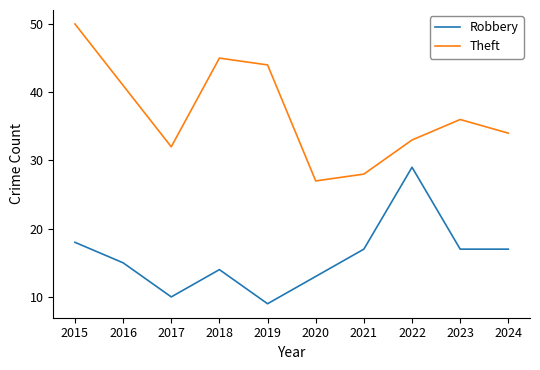

What is the difference between the maximum and minimum values in the Theft series?

23